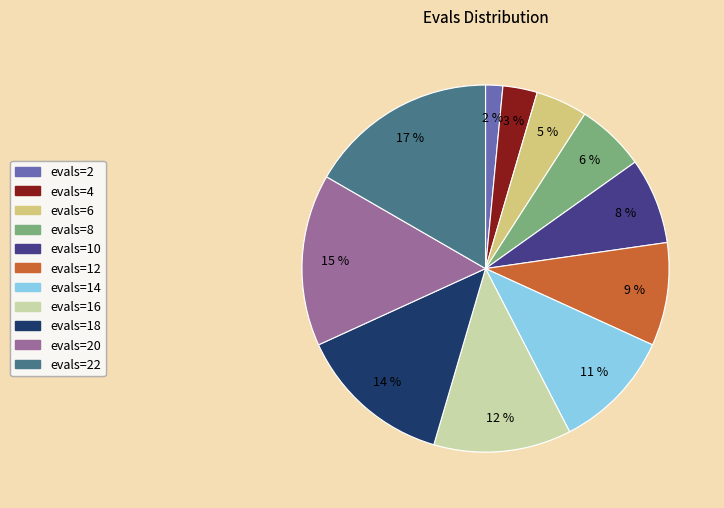

Is there a majority slice in this chart?

No